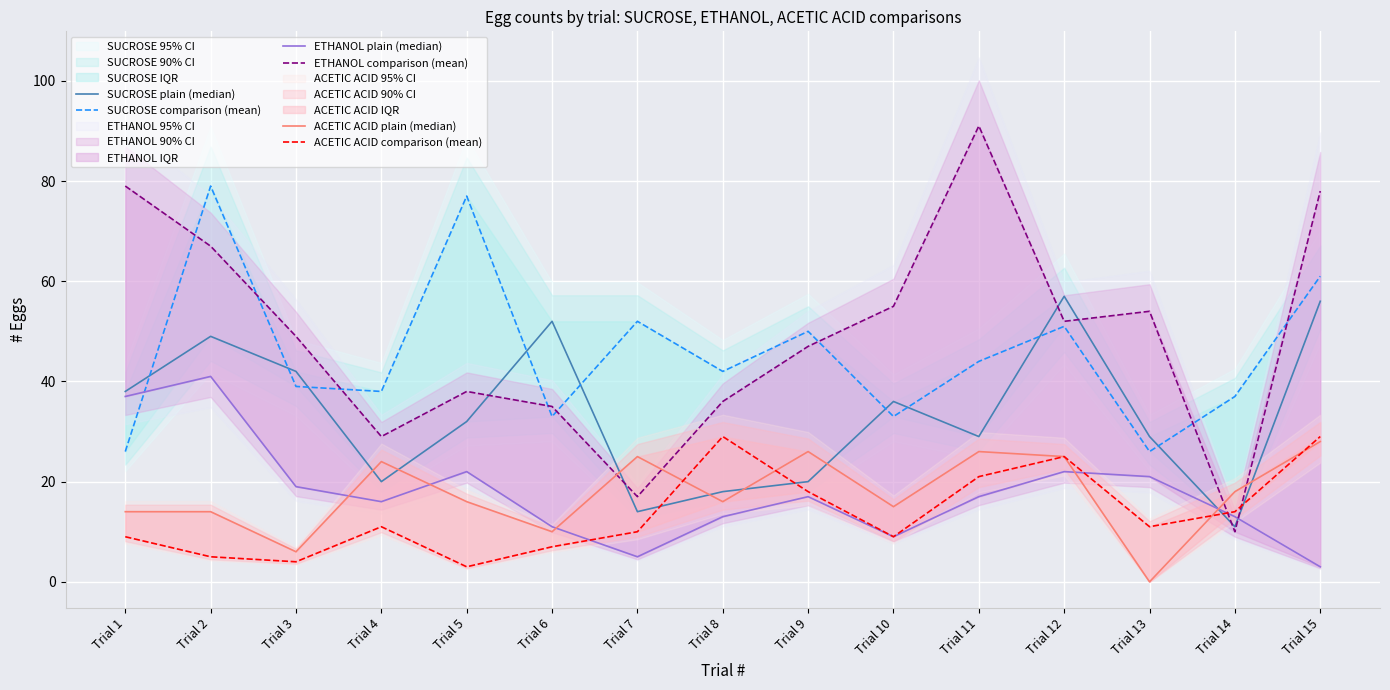

The value of ETHANOL comparison (mean) at Trial 3 is 49. True or false?

True